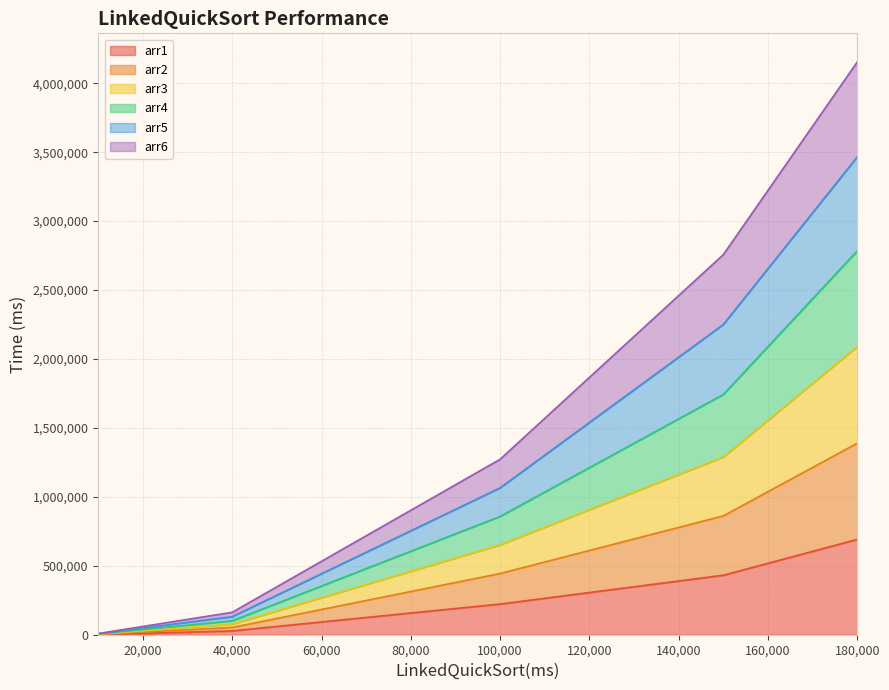

The arr3 series shows 1289434 at 150000. True or false?

True